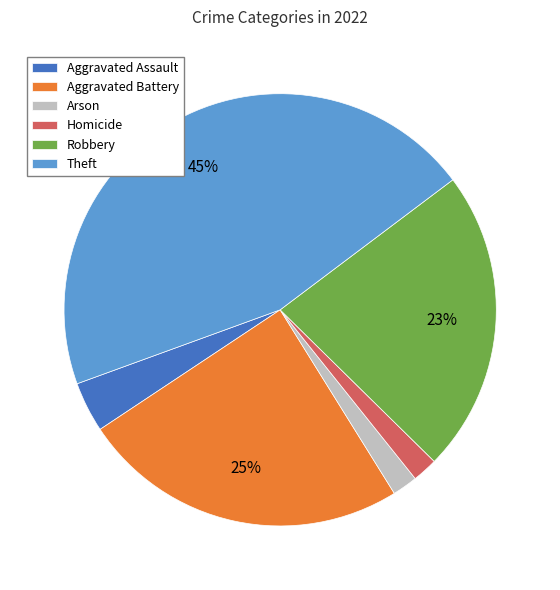

To the nearest percent, what is the combined percentage of Robbery and Arson?

25%